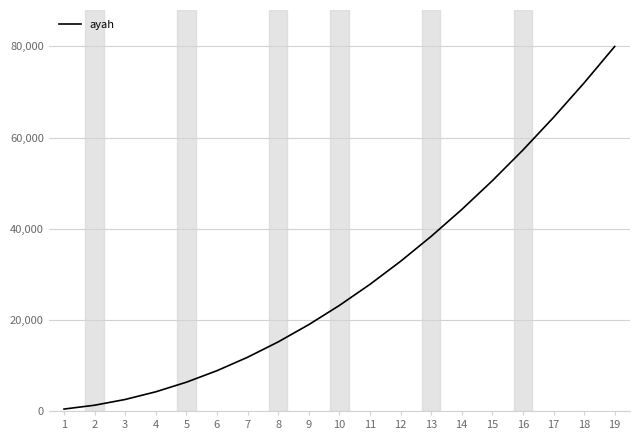

What is the greatest value displayed?

80000.0